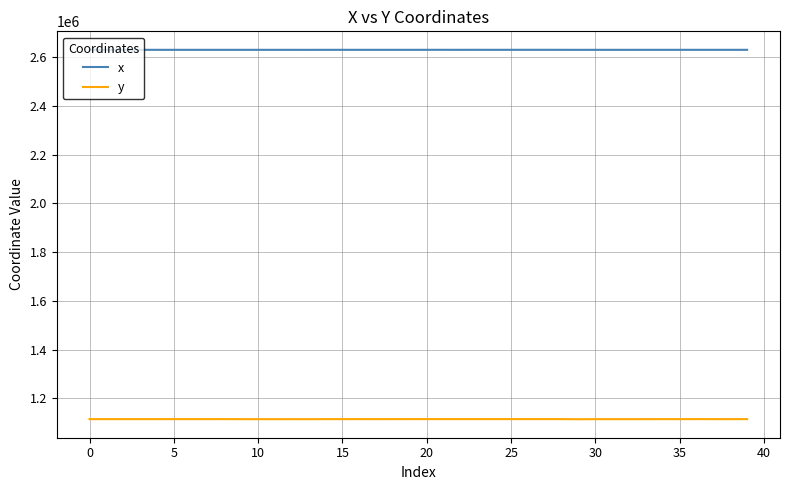

True or false: x and y intersect in this chart.

False